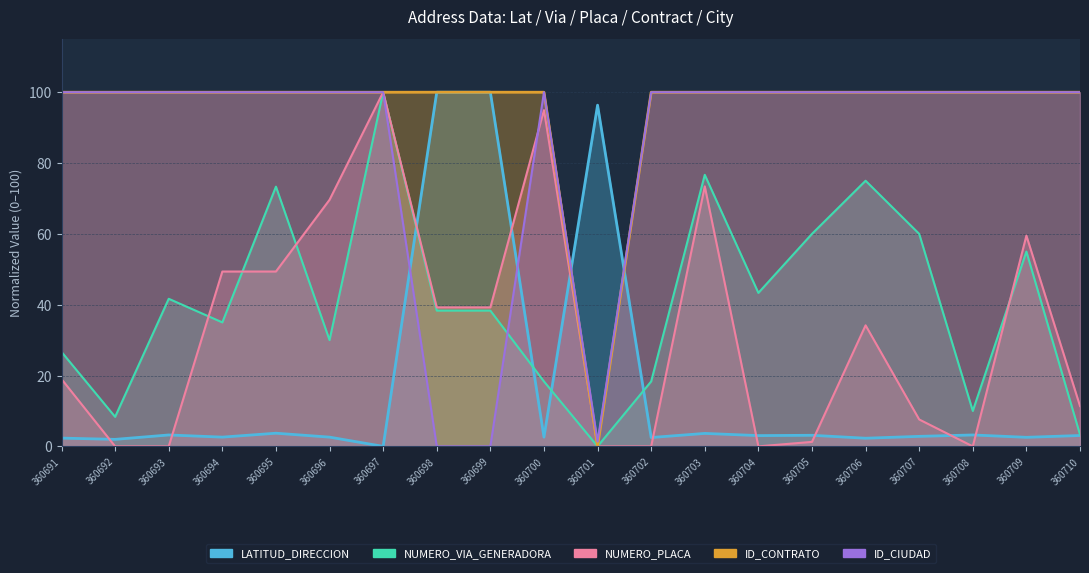

The ID_CONTRATO series shows 61.5 at 360702. True or false?

False